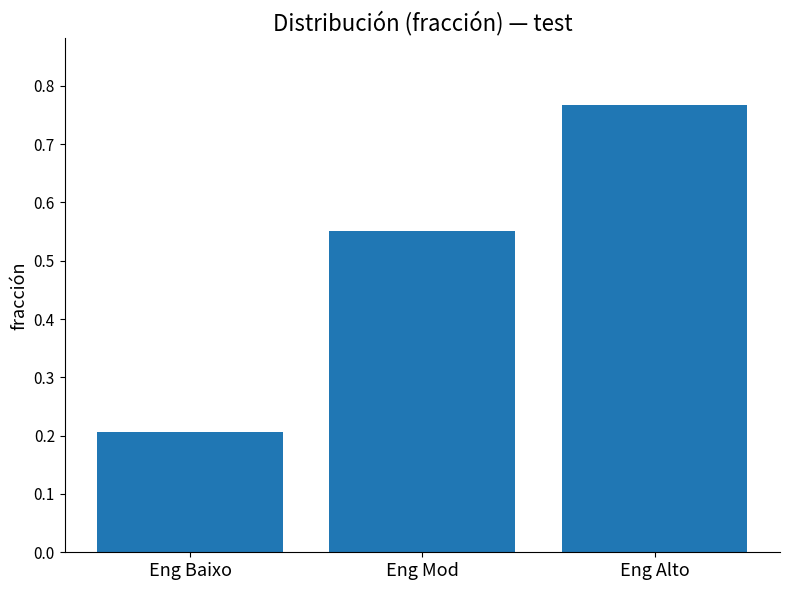

What is the sum of the values at Eng Alto and Eng Mod?

1.3